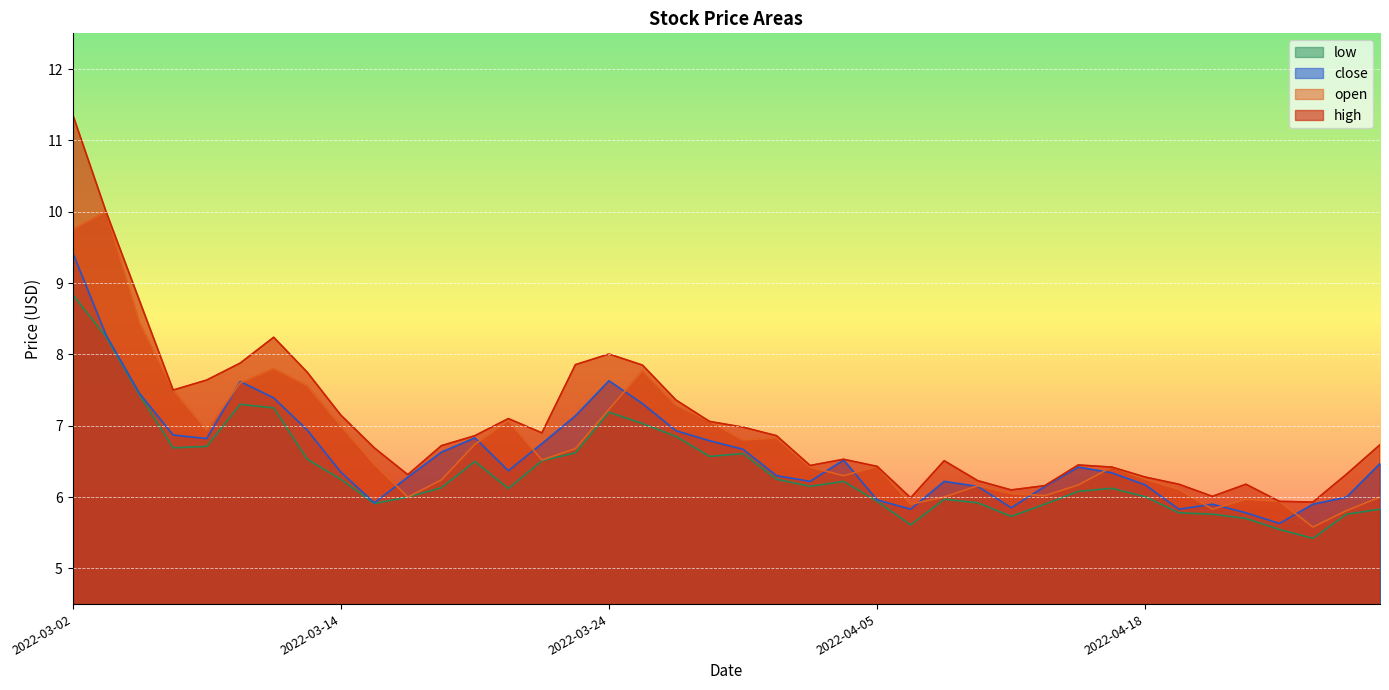

Where does the high series first go above 6?

2022-03-02